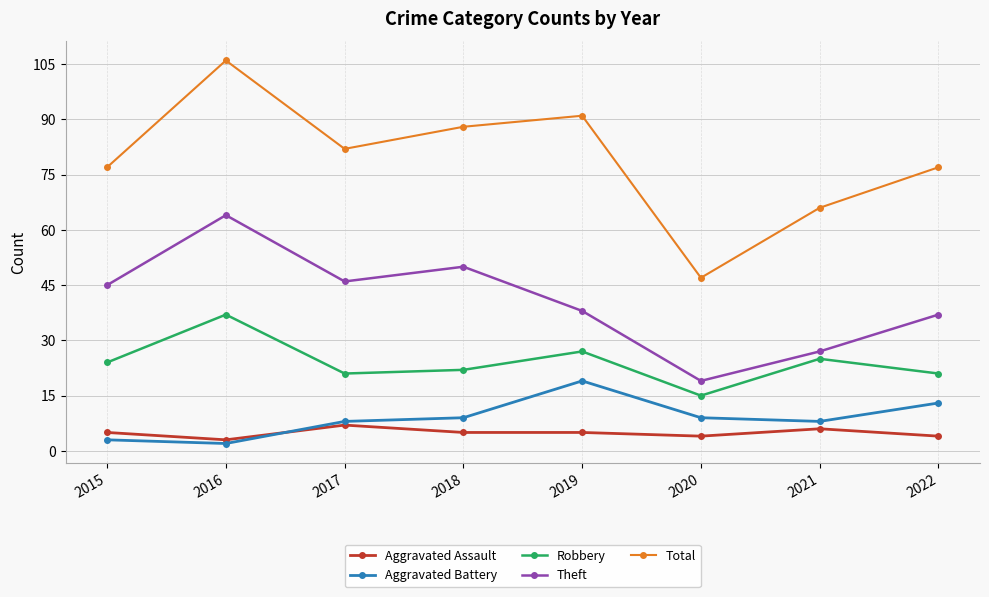

What are all the series names shown in the legend?

Aggravated Assault, Aggravated Battery, Robbery, Theft, Total